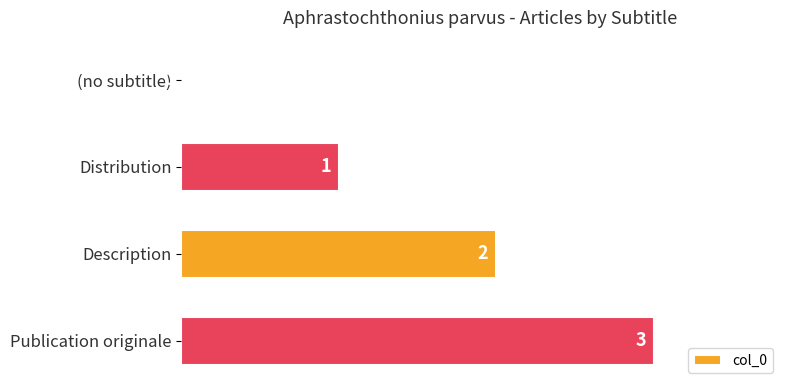

Between Publication originale and Distribution, which is larger?

Publication originale